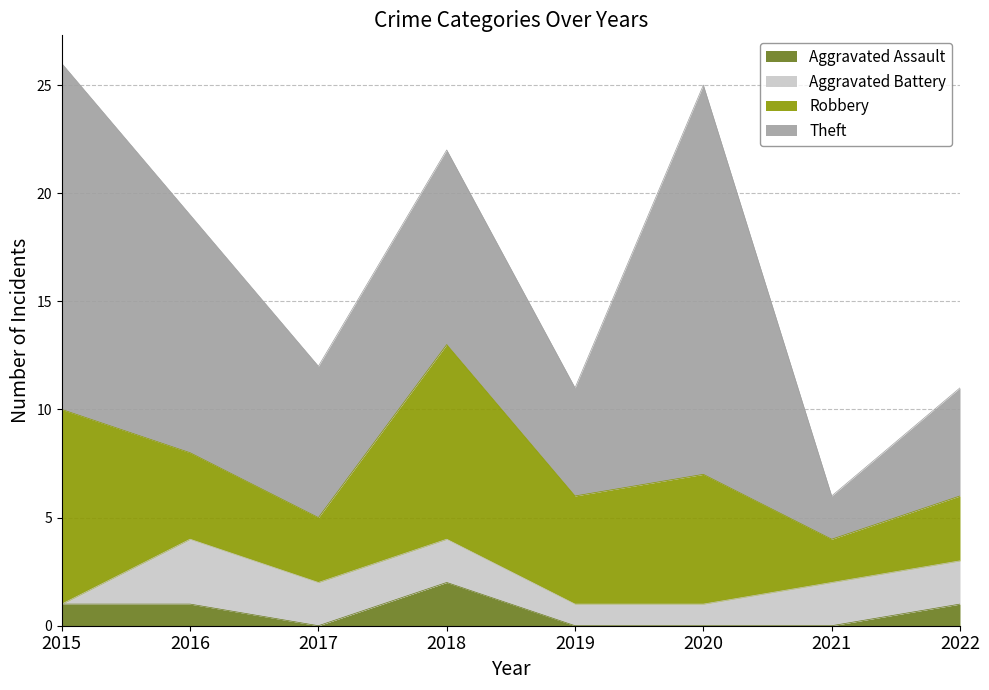

Where is Aggravated Battery nearest to the value 1?

2019